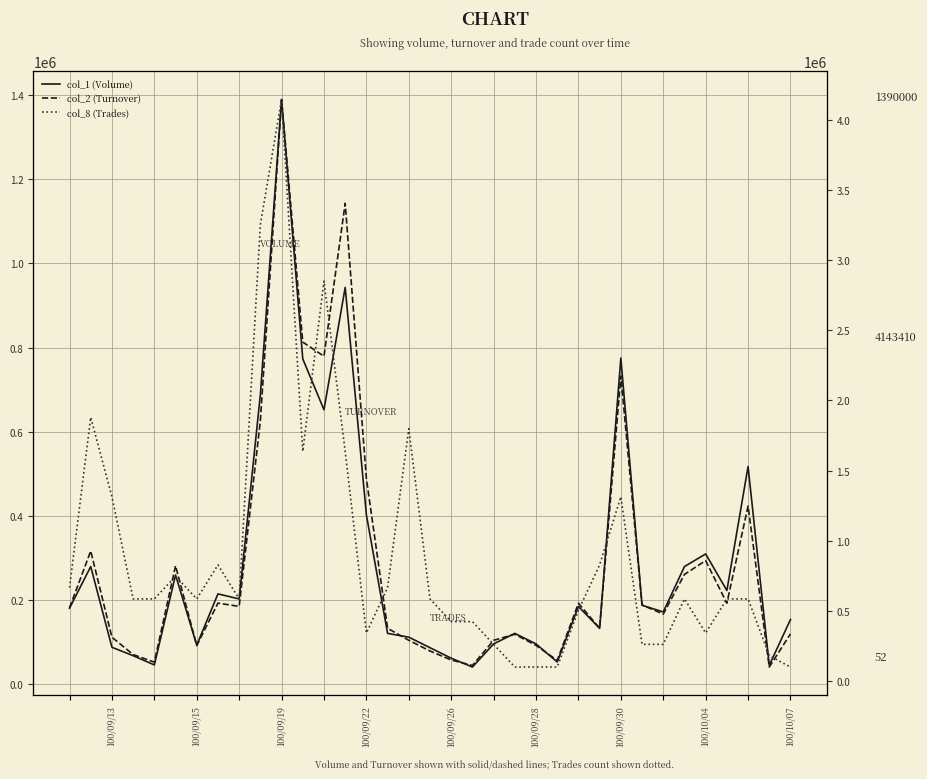

How many series are shown in this chart?

3